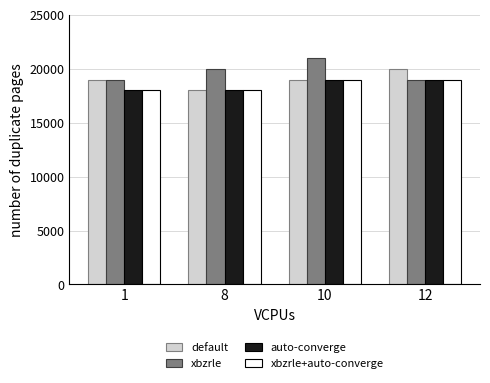

What is the difference between the highest and lowest values at 10?

2000